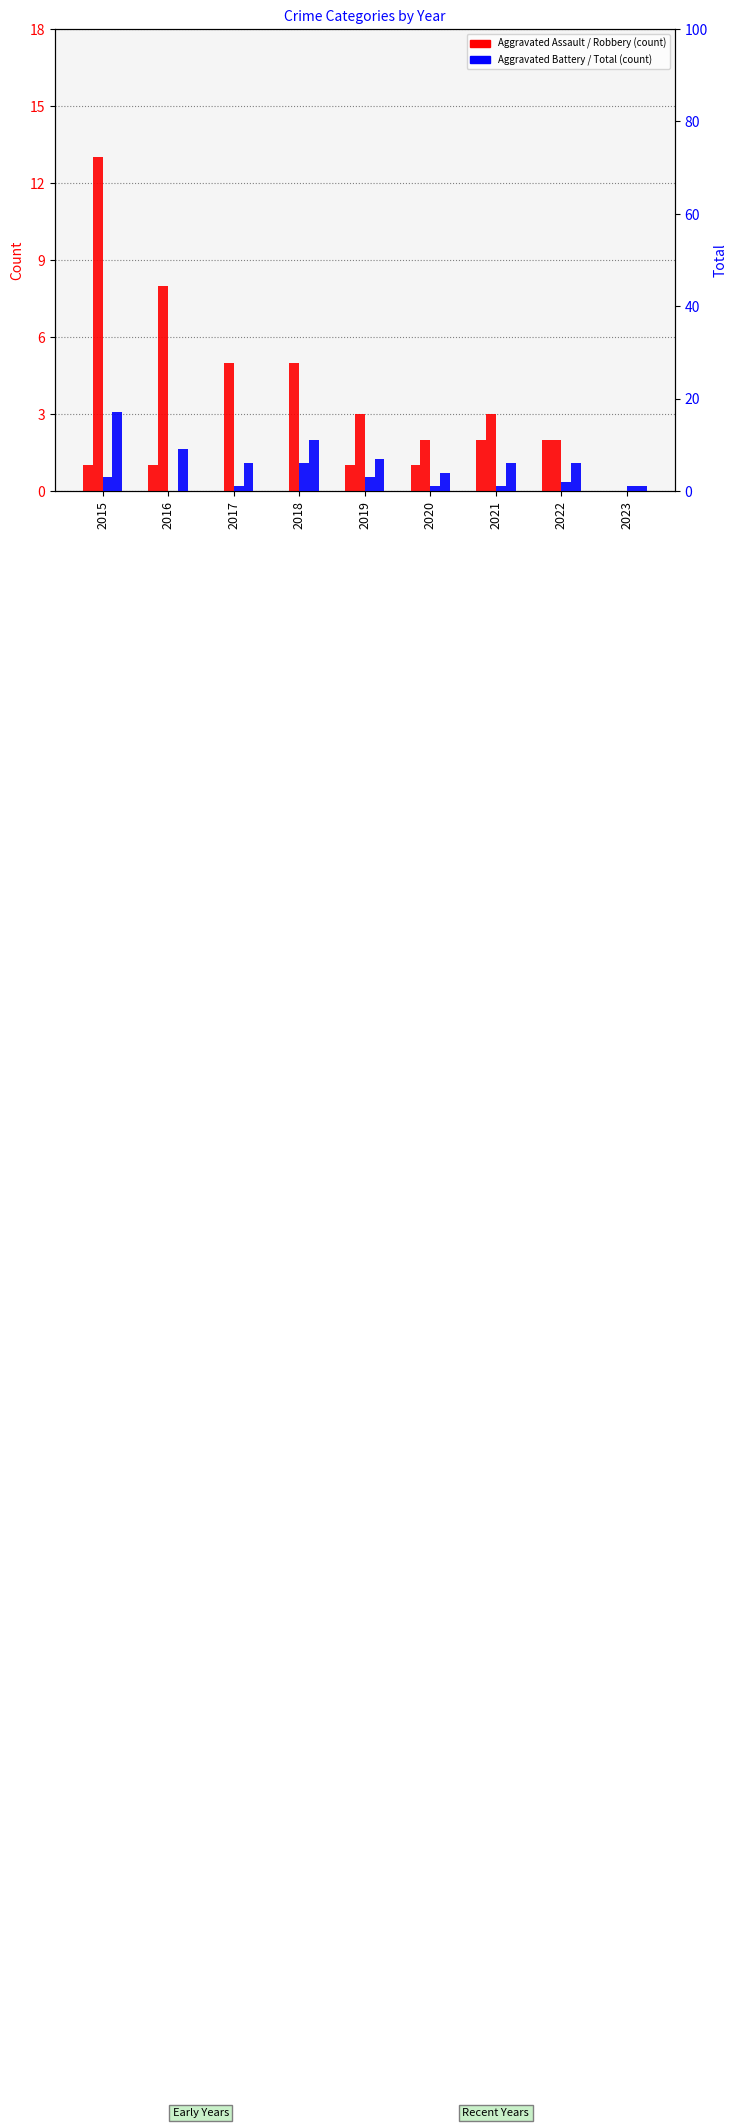

Reading right to left, list all the values displayed in this chart.

Aggravated Assault: 2023=0	2022=2	2021=2	2020=1	2019=1	2018=0	2017=0	2016=1	2015=1
Robbery: 2023=0	2022=2	2021=3	2020=2	2019=3	2018=5	2017=5	2016=8	2015=13
Aggravated Battery: 2023=1	2022=2	2021=1	2020=1	2019=3	2018=6	2017=1	2016=0	2015=3
Total: 2023=1	2022=6	2021=6	2020=4	2019=7	2018=11	2017=6	2016=9	2015=17